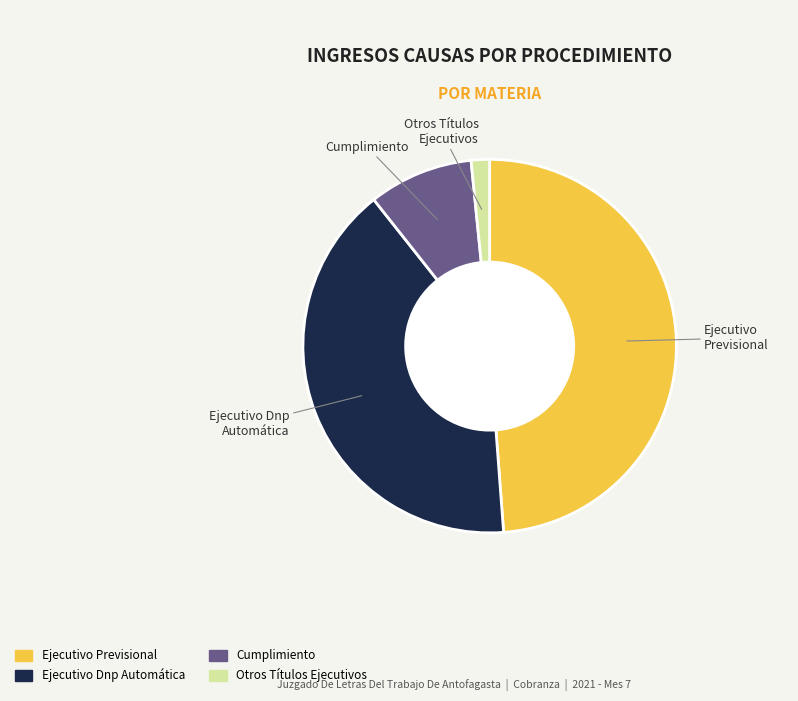

Combined, do Cumplimiento and Otros Títulos Ejecutivos account for over 50%?

No